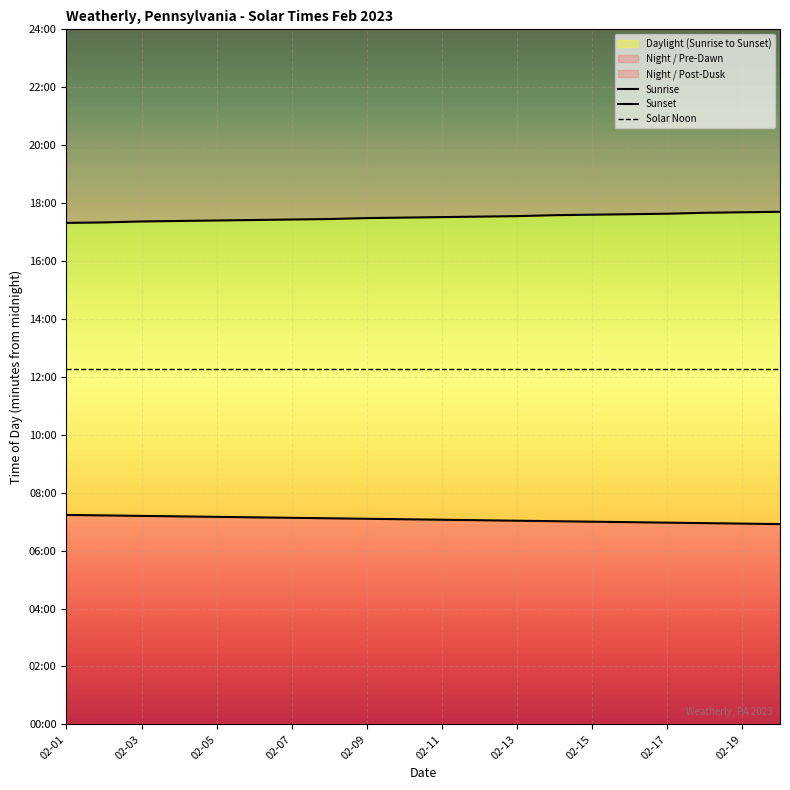

Which series has the widest spread of values?

Sunset